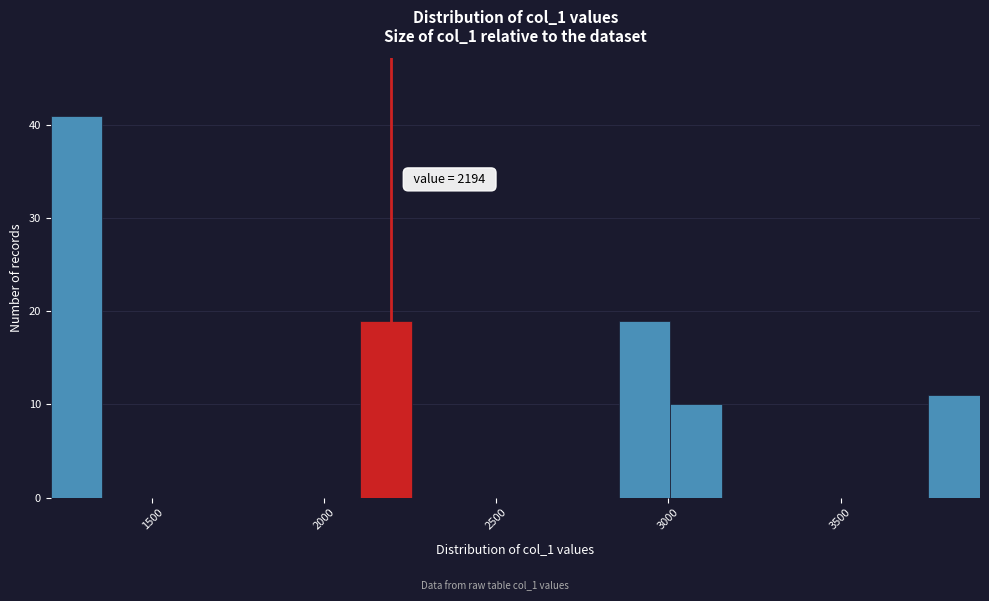

Read against the x-axis, roughly where is the centre of the tallest bar?

1300